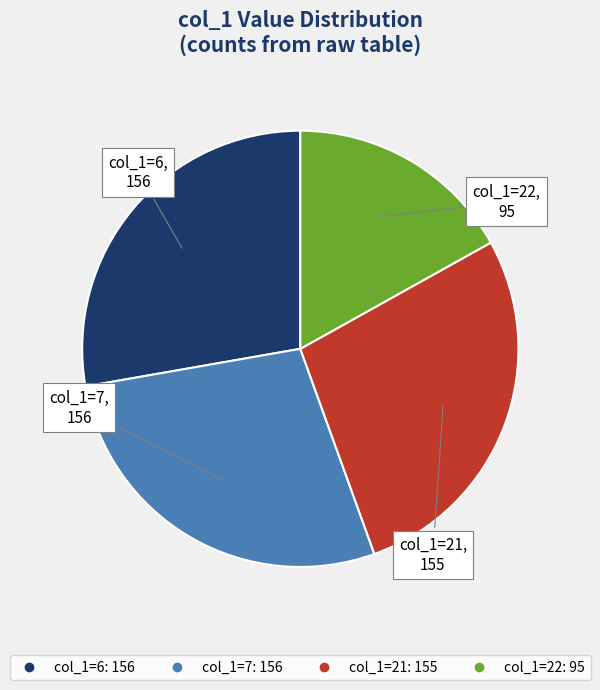

Does any single category account for the majority?

No